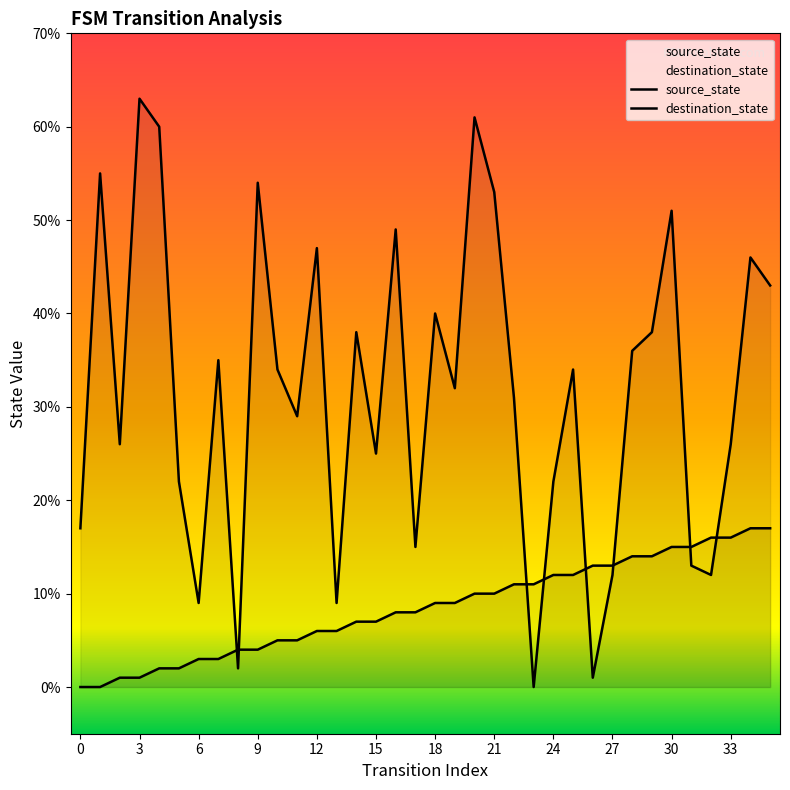

How many positive values does the source_state series have?

34